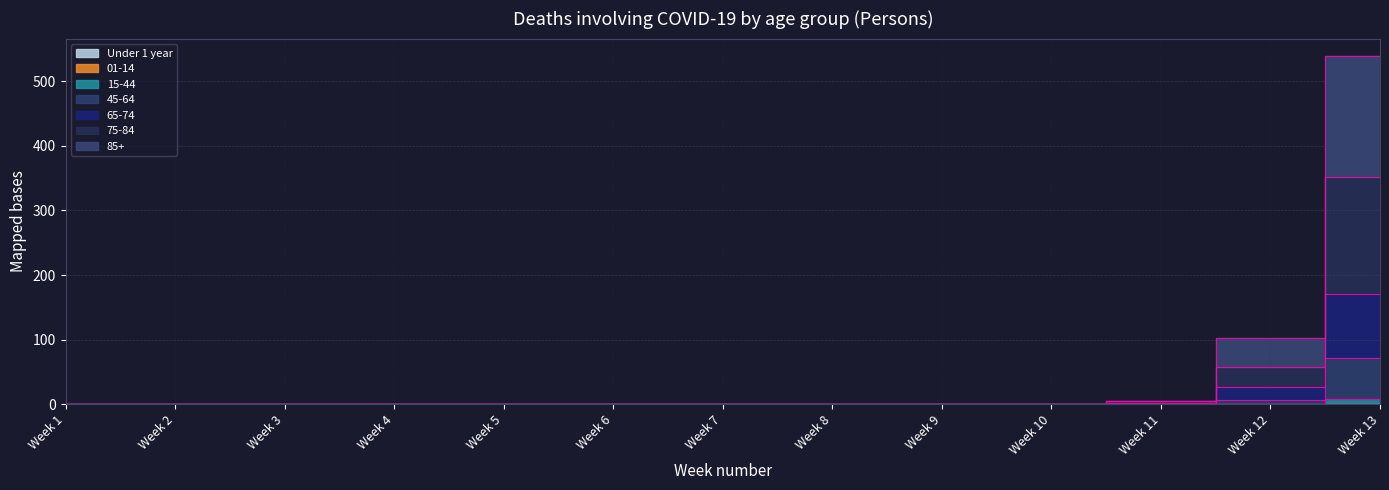

Rank the categories by 65-74 value from highest to lowest.

Week 13, Week 12, Week 11, Week 1, Week 2, Week 3, Week 4, Week 5, Week 6, Week 7, Week 8, Week 9, Week 10